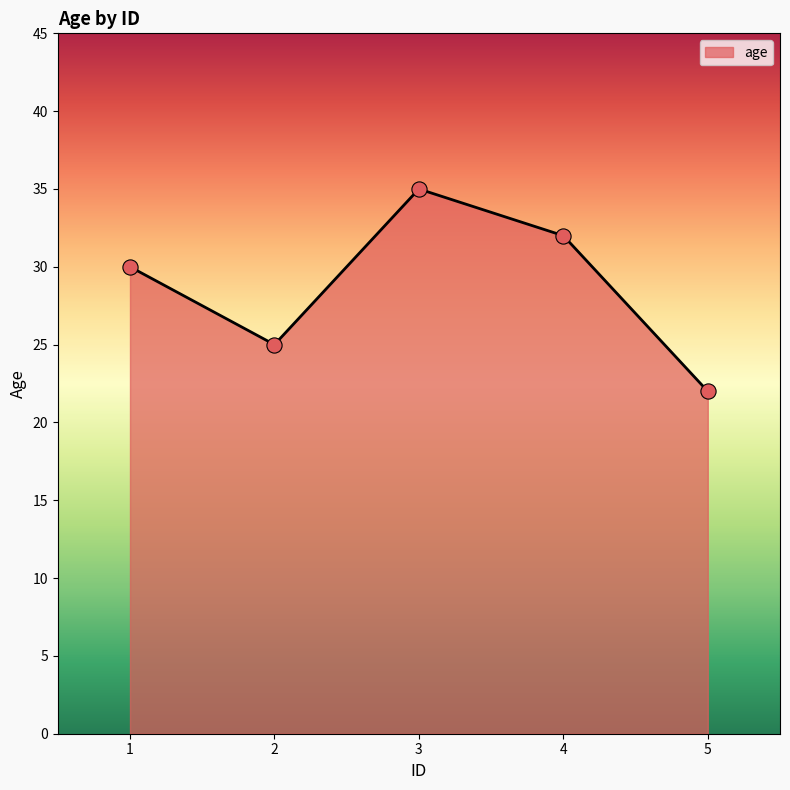

What is the ratio of the value at 2 to the value at 4?

0.8